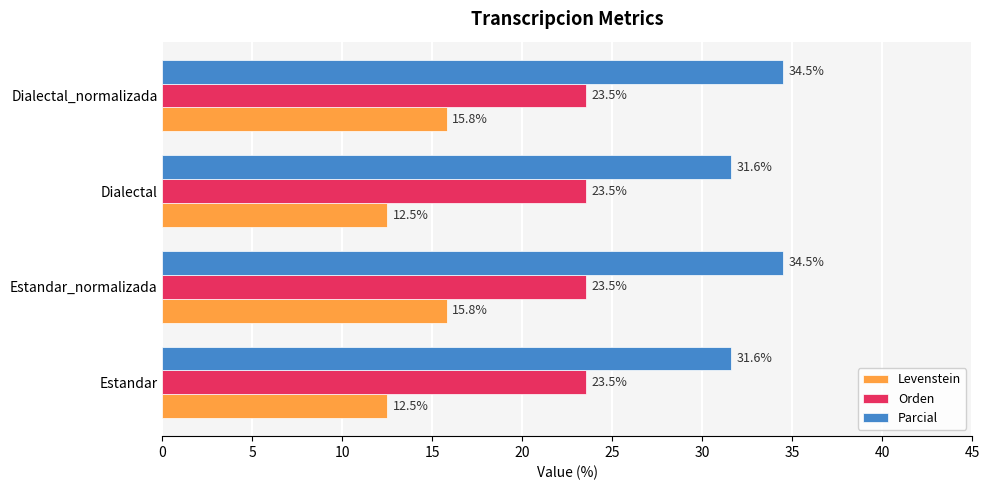

Rank the series by their maximum value, from lowest to highest.

Levenstein, Orden, Parcial